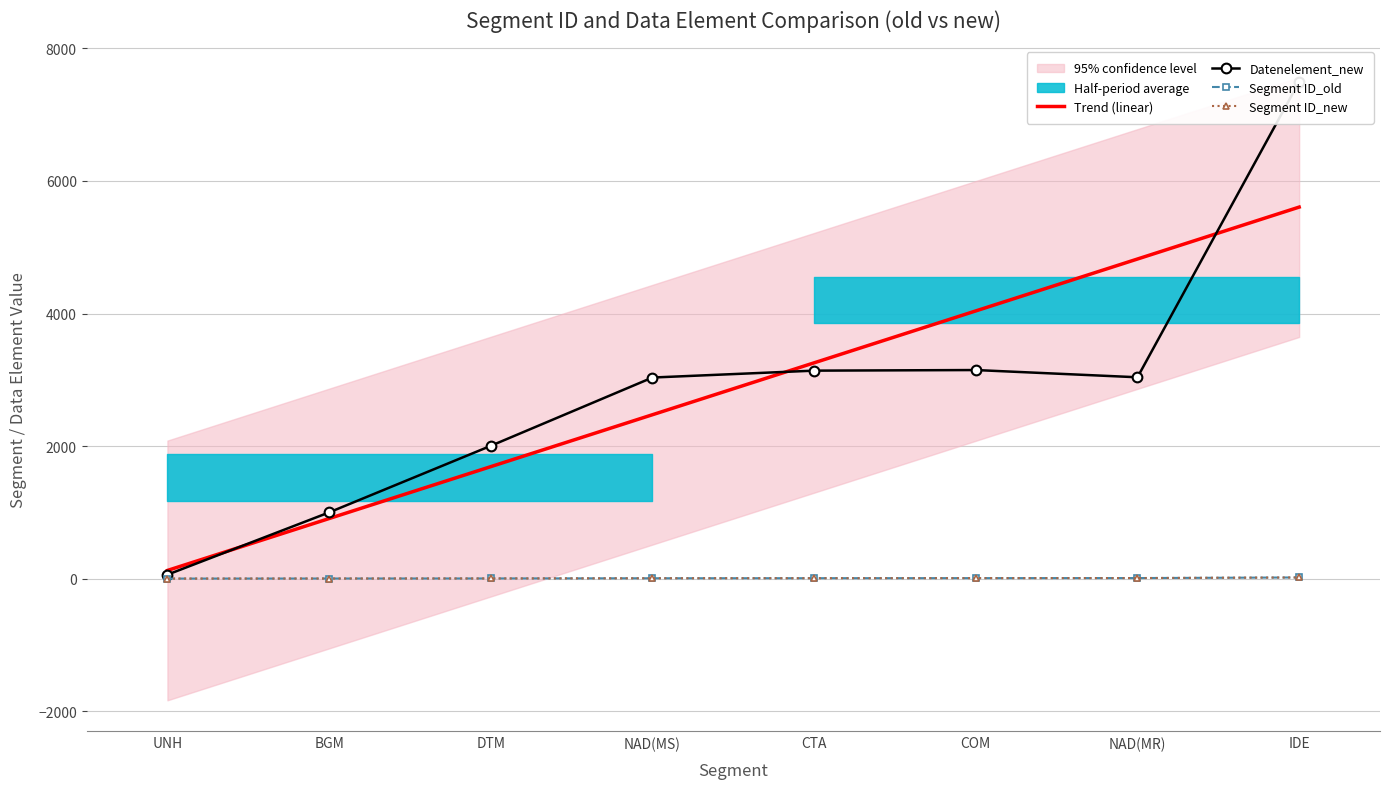

At which category does Datenelement_new reach its first local valley?

NAD(MR)